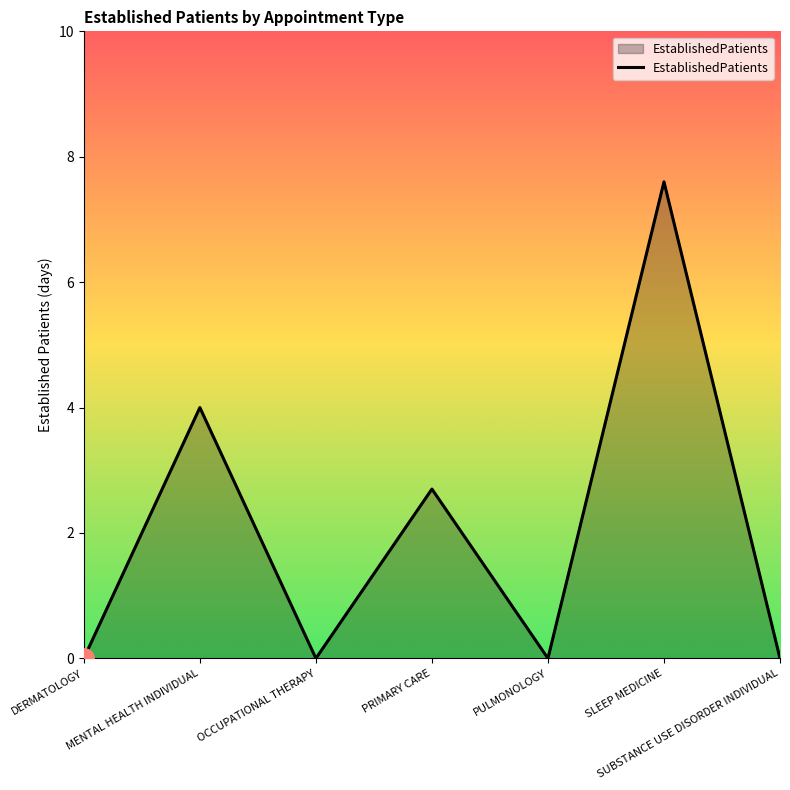

Between PULMONOLOGY and MENTAL HEALTH INDIVIDUAL, which is larger?

MENTAL HEALTH INDIVIDUAL